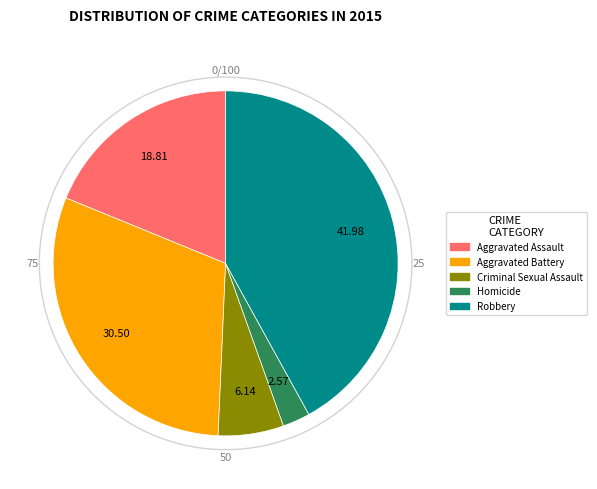

Which category has the smallest portion of the pie?

Homicide